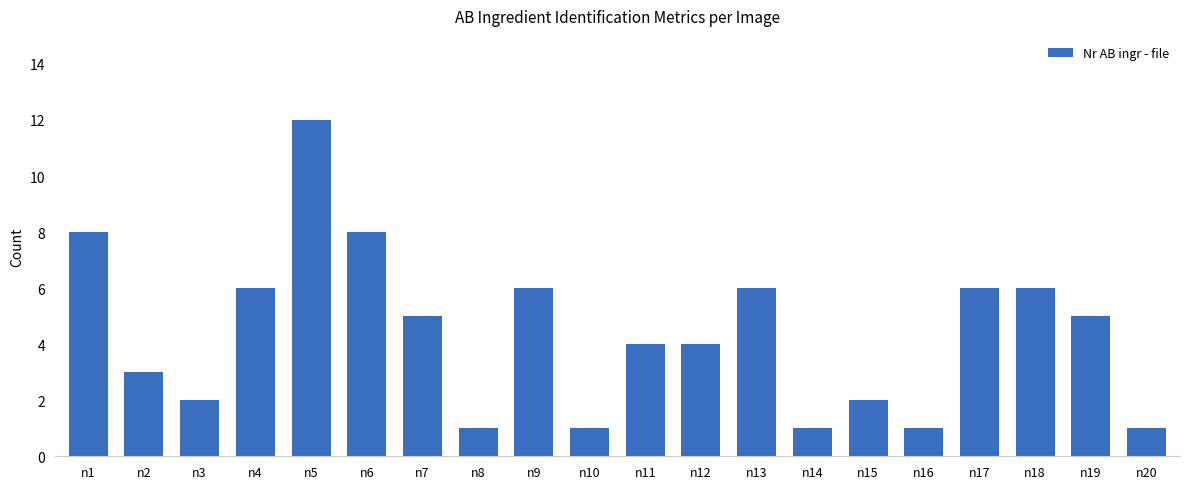

The chart shows a value of 1 at n2. True or false?

False